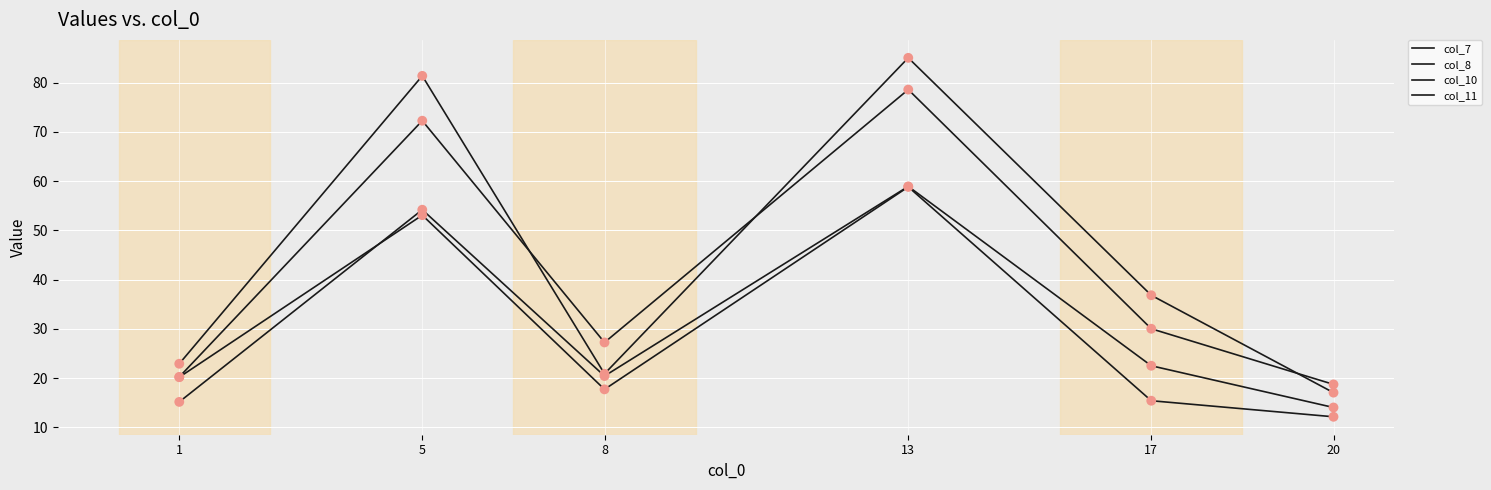

Which series has the largest total across all categories?

col_10